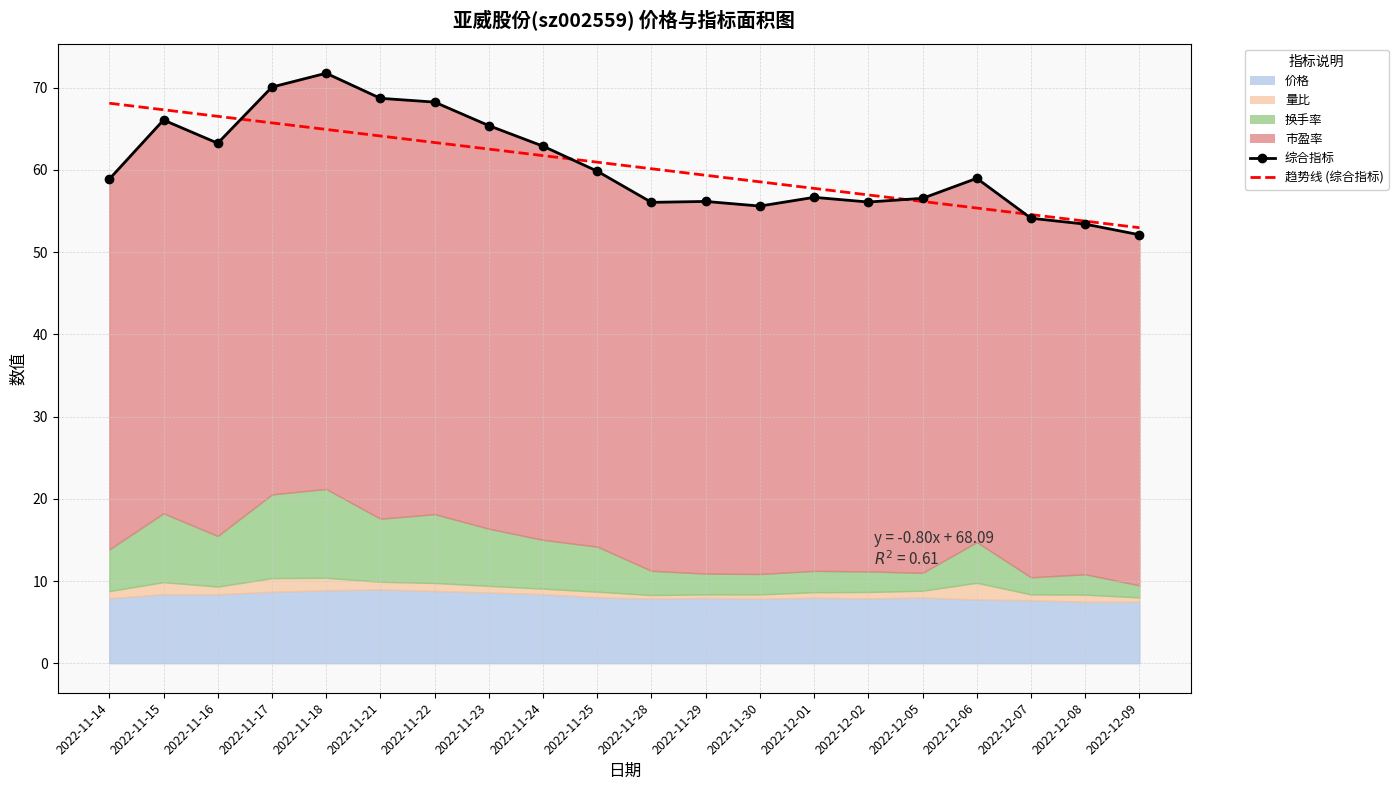

What is the difference between the 综合指标 values at 2022-11-14 and 2022-11-22?

9.4